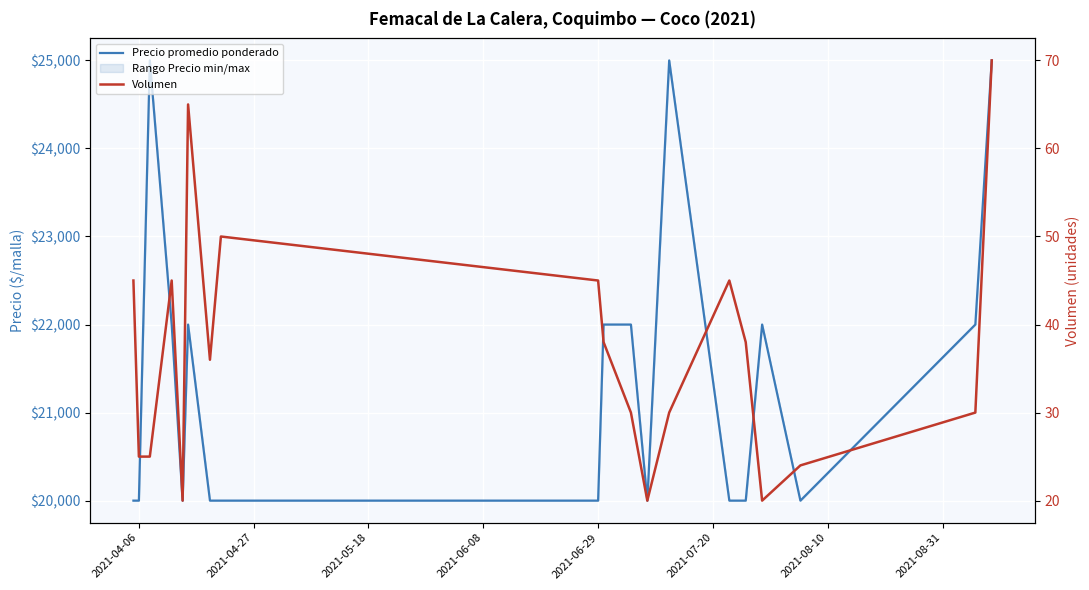

The value of Precio promedio ponderado at 2021-08-10 is 6797. True or false?

False